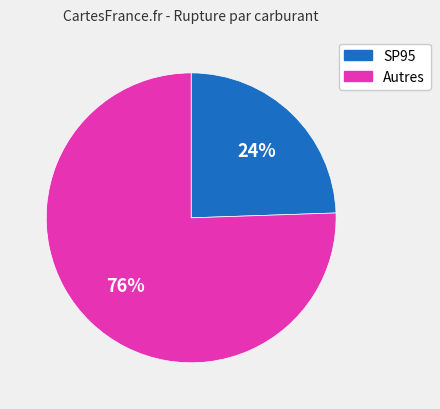

The Autres slice represents 76% of the pie. True or false?

True